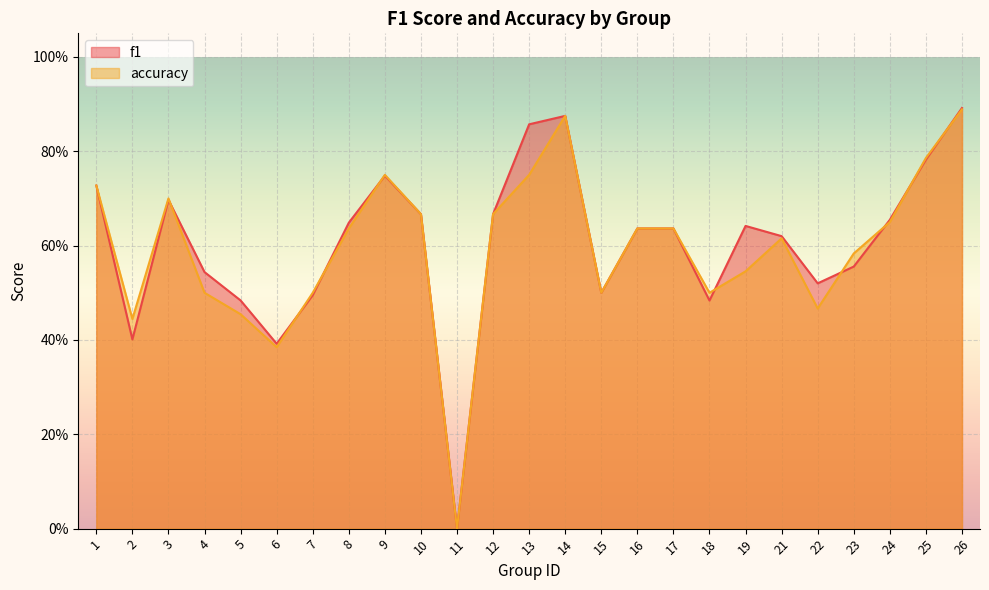

Count the f1 values in the range 0 to 1.

25